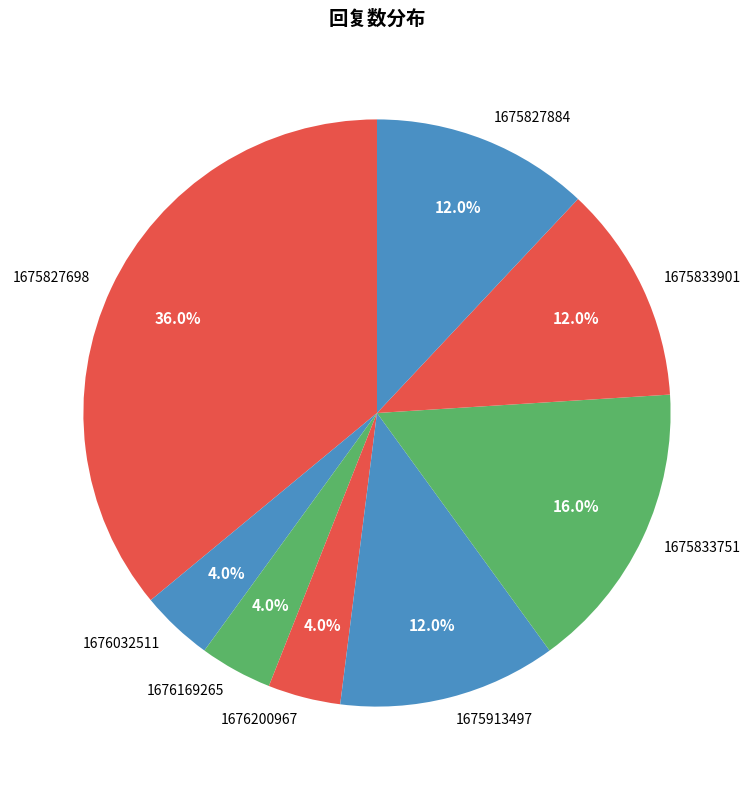

To the nearest percent, what is the combined percentage of 1676032511 and 1675833901?

16%